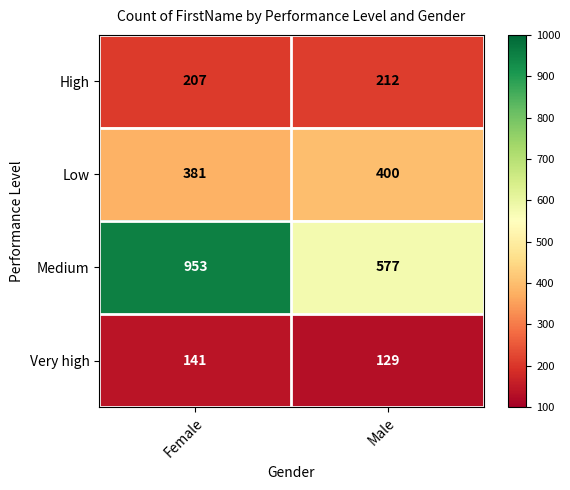

What is the difference between the maximum and minimum values in the Very high series?

12